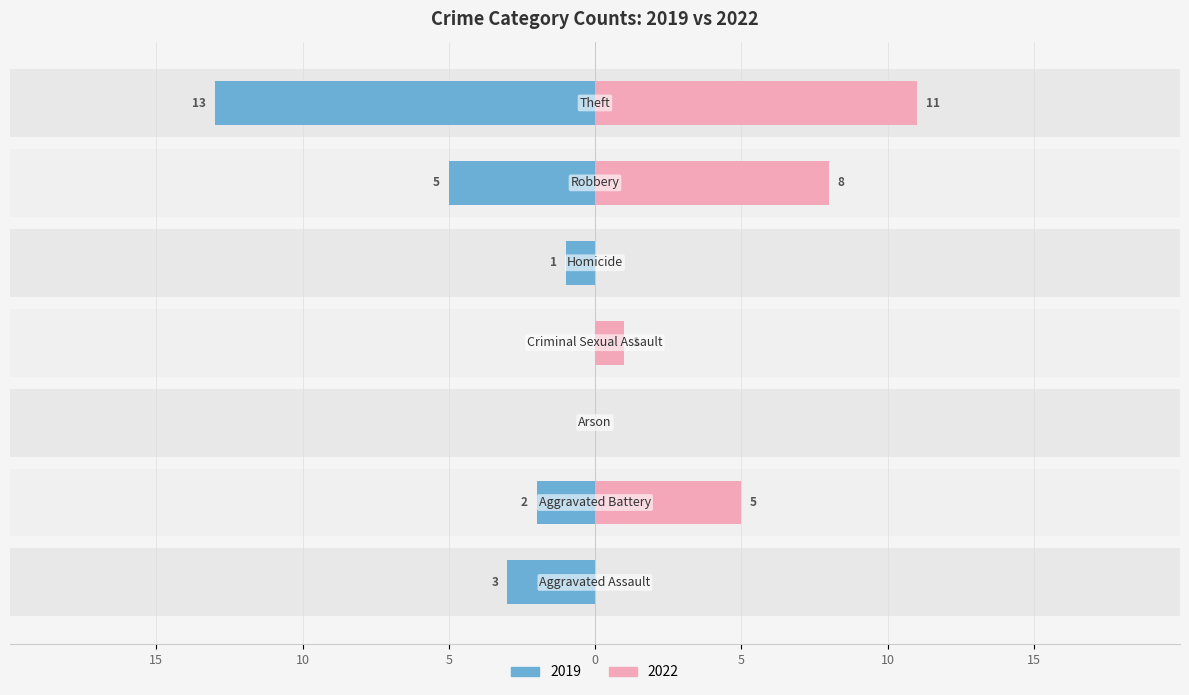

What is the sum of the 2019 values at Robbery and Theft?

18